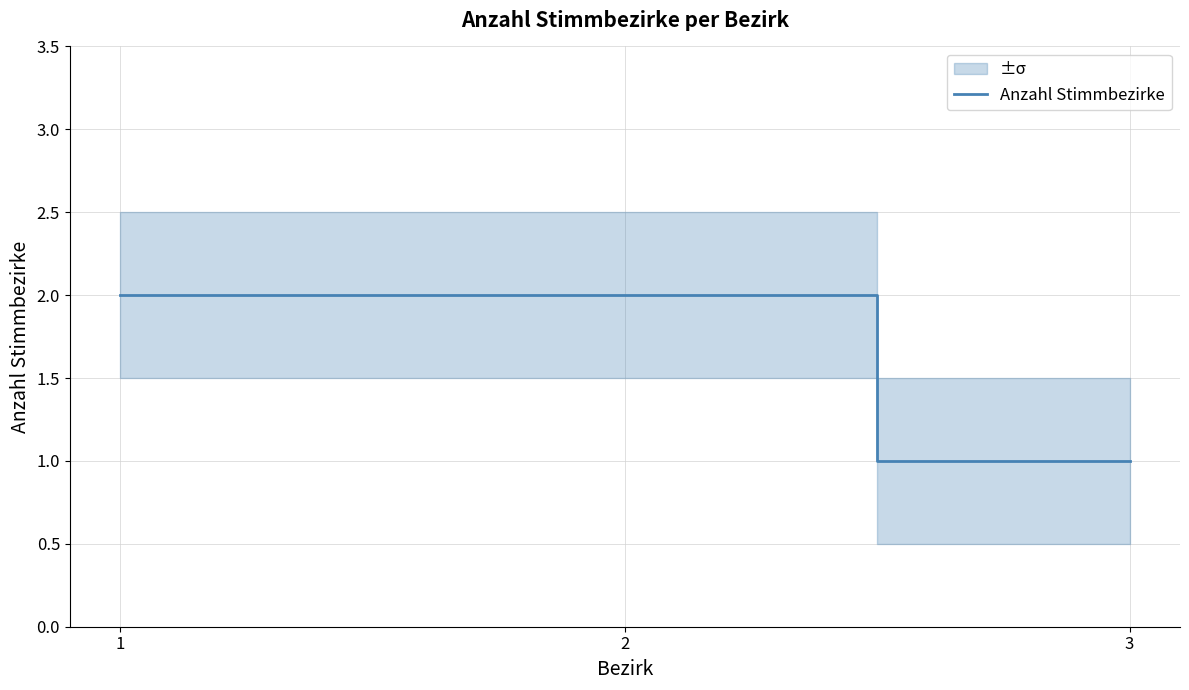

How many series are shown in this chart?

1